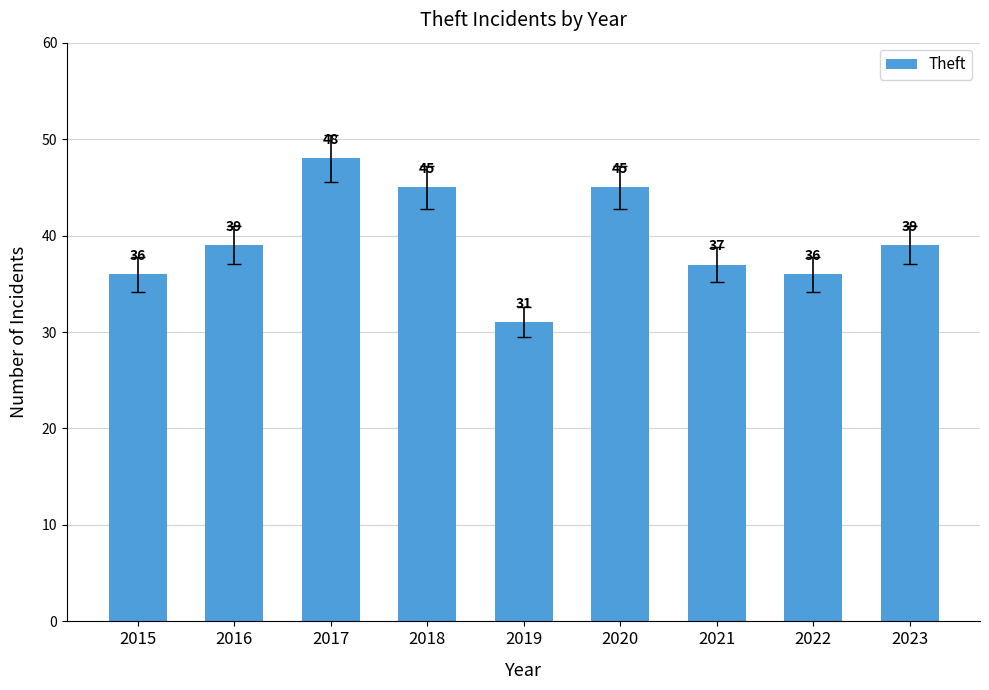

Reading left to right, transcribe all the data shown in this chart.

2015=36	2016=39	2017=48	2018=45	2019=31	2020=45	2021=37	2022=36	2023=39